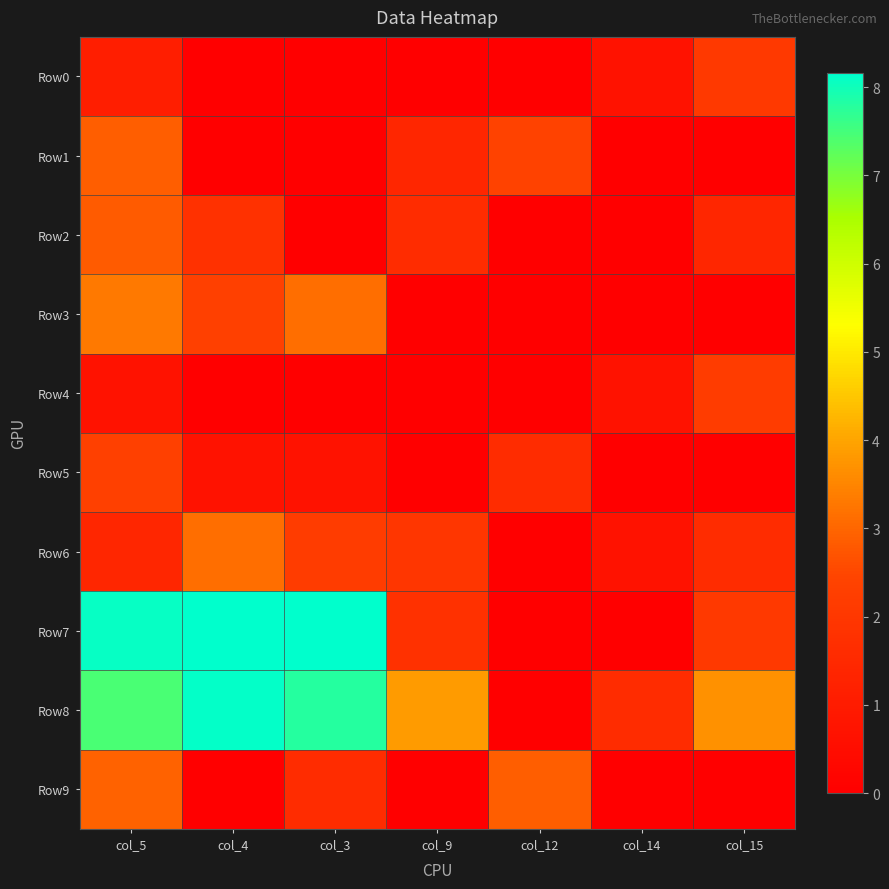

What is the spread (max minus min) of values at col_9?

3.8